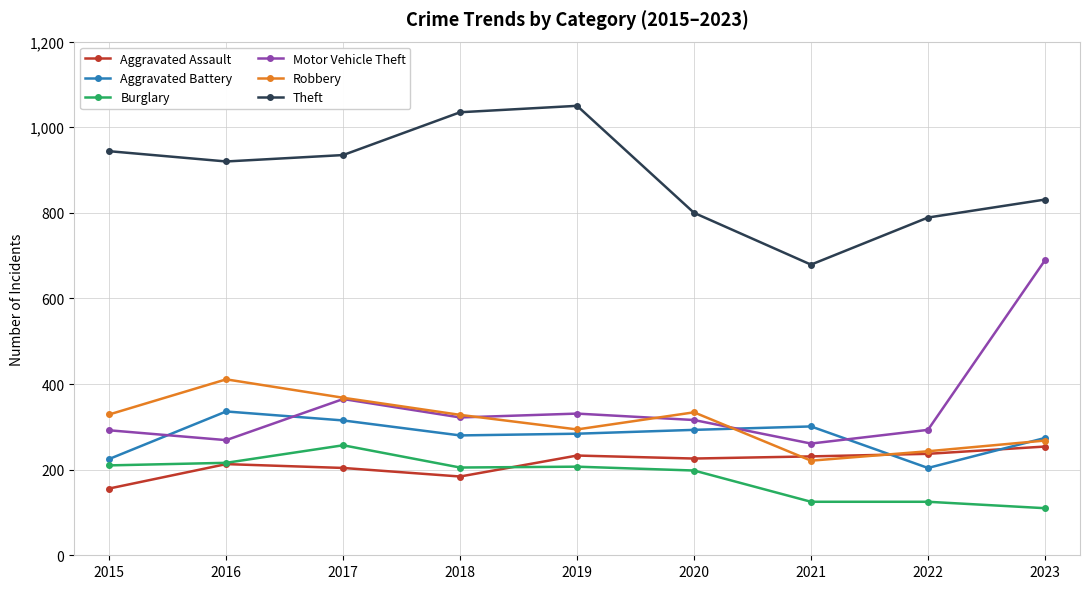

Where is the first local minimum for Robbery?

2019